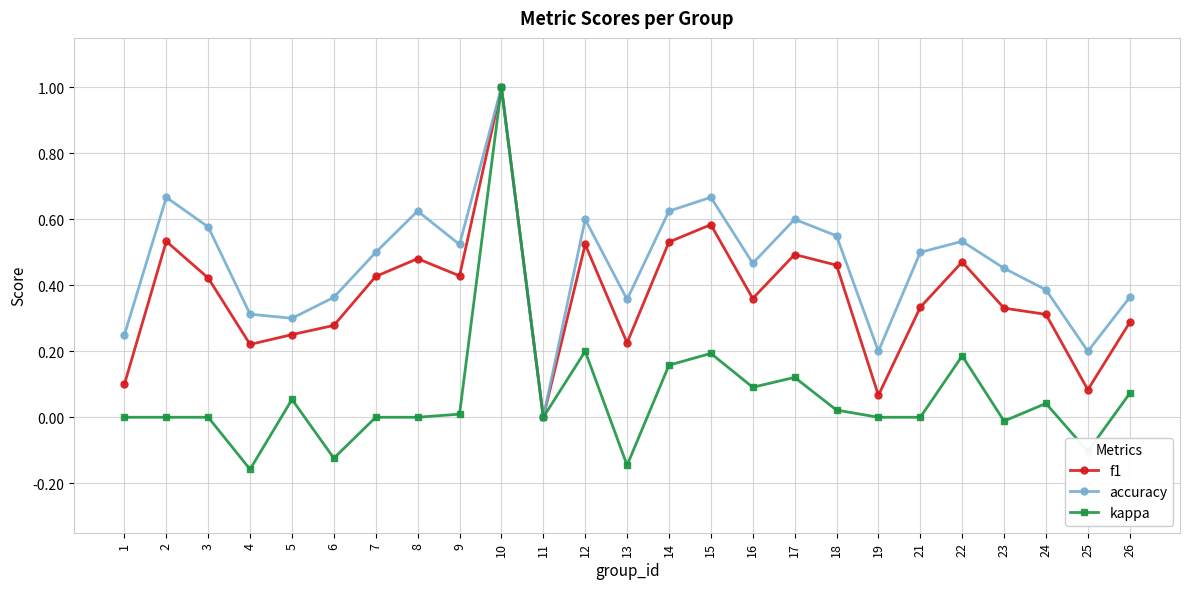

Which series has the largest range (max minus min)?

kappa